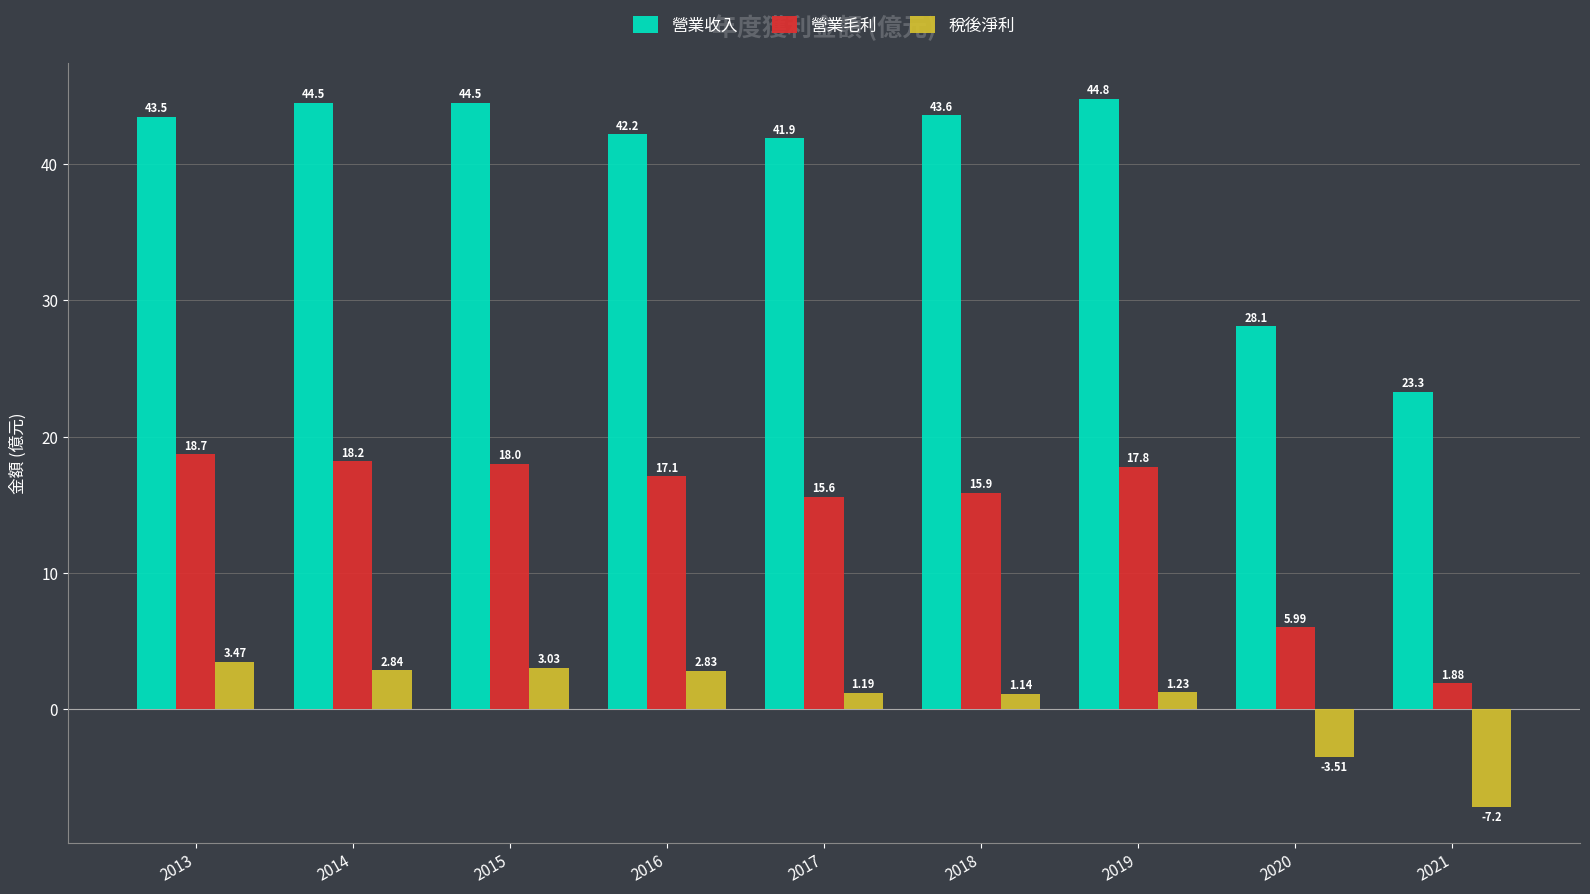

Rank the series at 2014 from lowest to highest value.

稅後淨利, 營業毛利, 營業收入